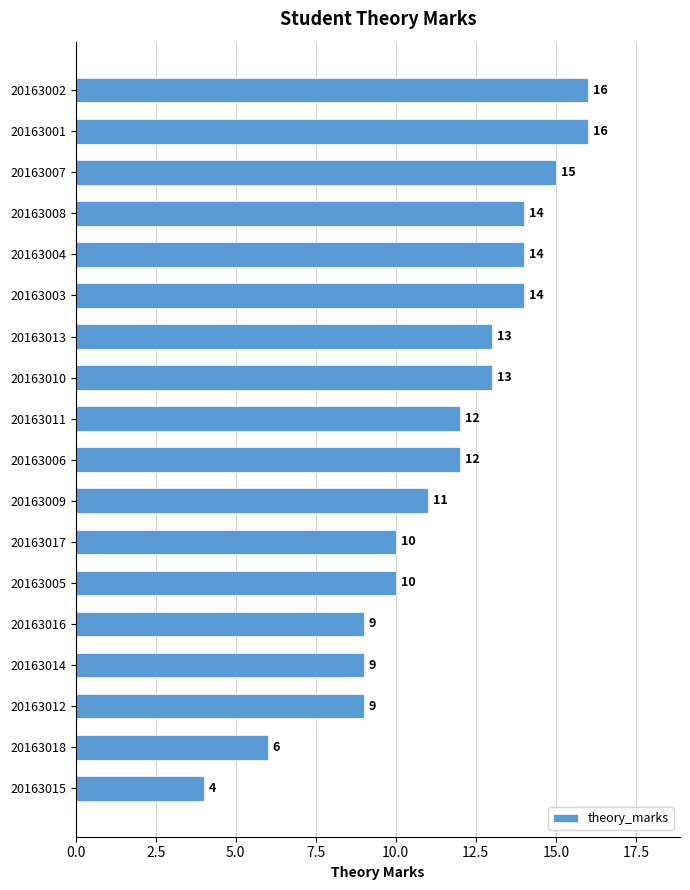

What is the difference between the maximum and second lowest values?

10